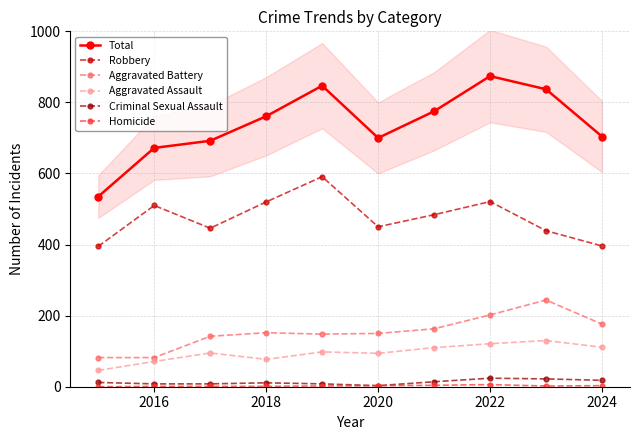

The Aggravated Battery series shows 176 at 2024. True or false?

True